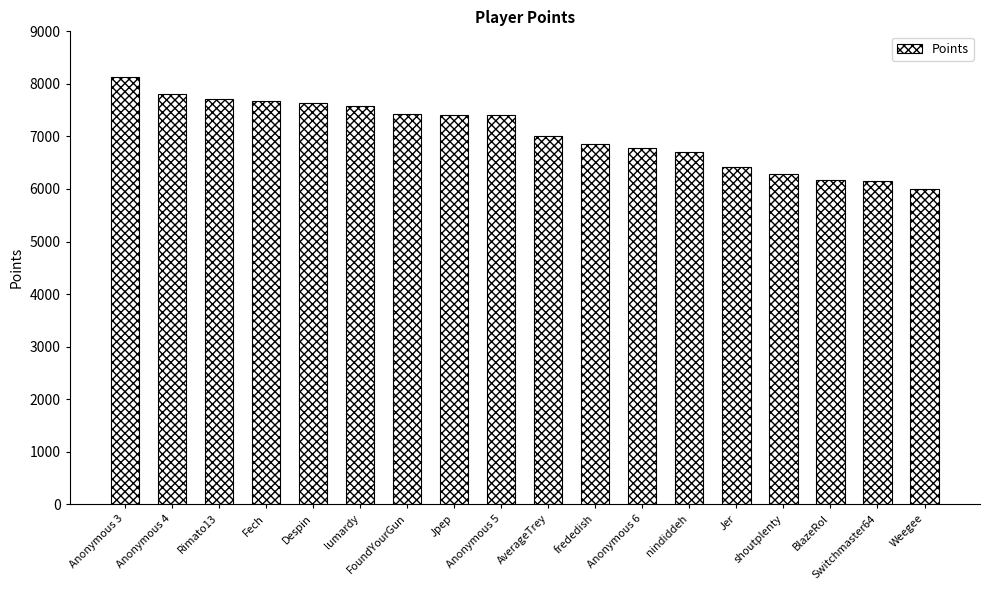

How many bars are there in total?

18